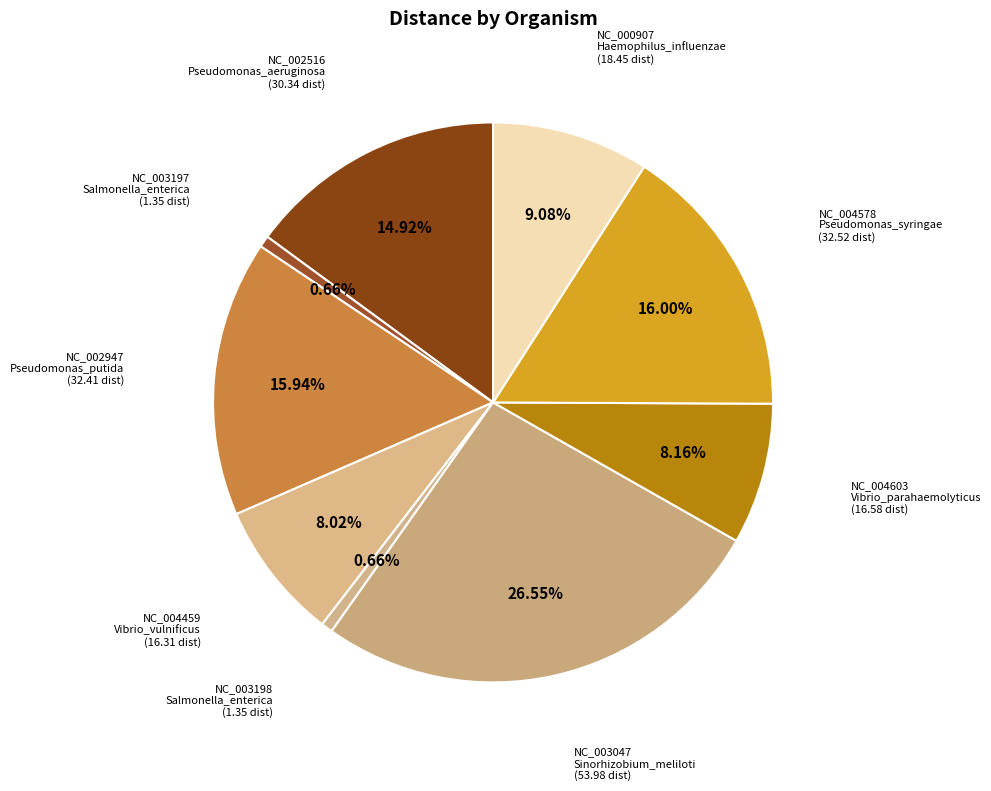

How many slices are in this pie chart?

9